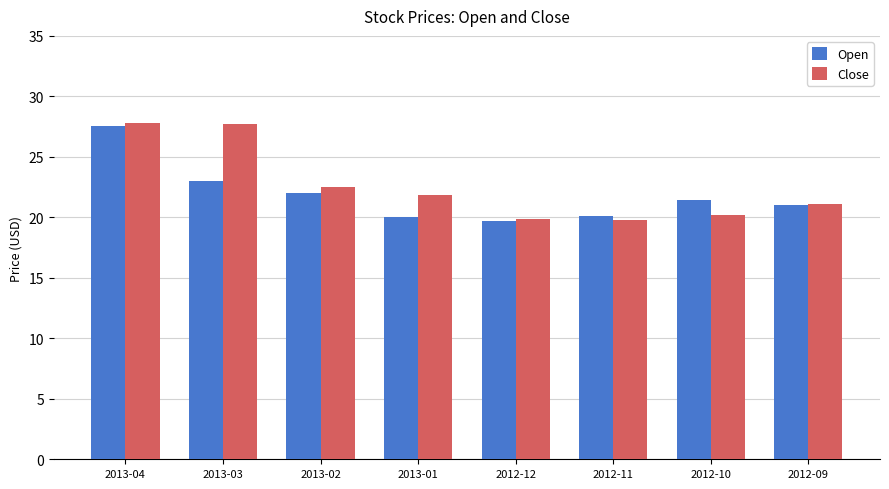

At 2012-10, list the series in order from largest to smallest.

Open, Close